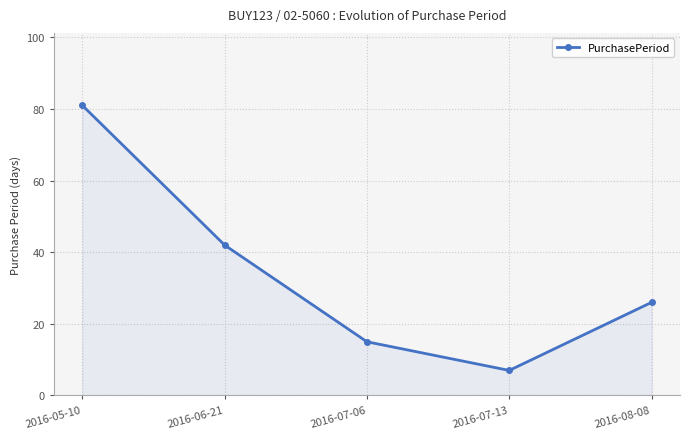

What is the greatest value displayed?

81